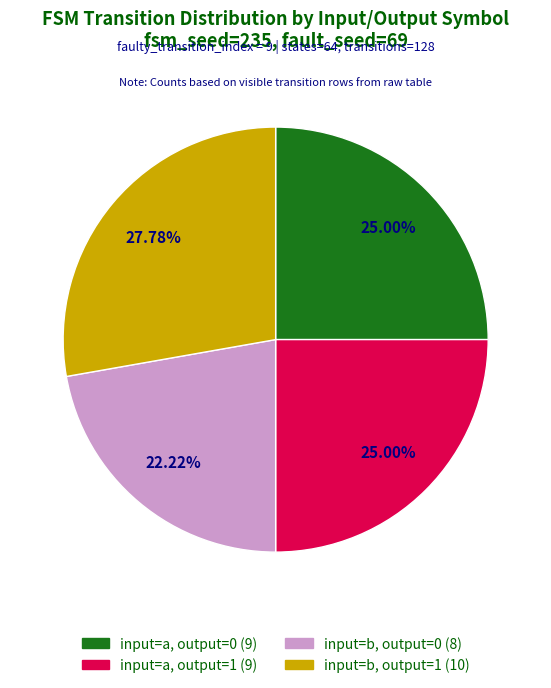

Does any single category account for the majority?

No